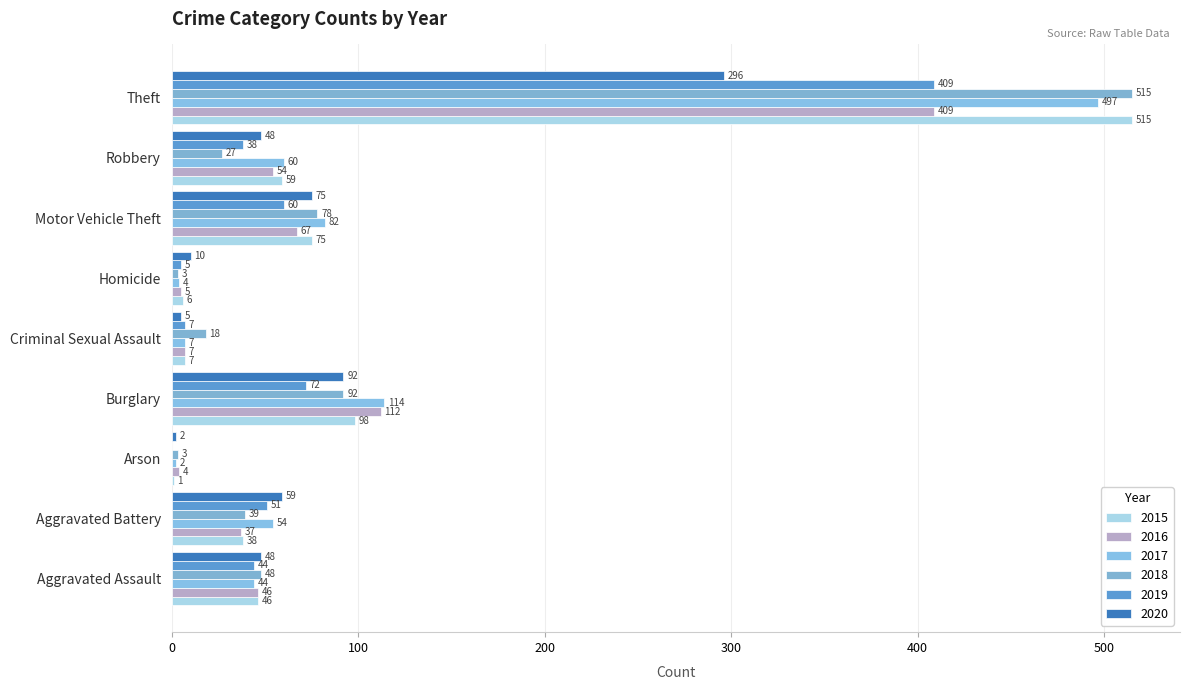

Reading left to right, extract all data points from this chart.

2015: Aggravated Assault=46	Aggravated Battery=38	Arson=1	Burglary=98	Criminal Sexual Assault=7	Homicide=6	Motor Vehicle Theft=75	Robbery=59	Theft=515
2016: Aggravated Assault=46	Aggravated Battery=37	Arson=4	Burglary=112	Criminal Sexual Assault=7	Homicide=5	Motor Vehicle Theft=67	Robbery=54	Theft=409
2017: Aggravated Assault=44	Aggravated Battery=54	Arson=2	Burglary=114	Criminal Sexual Assault=7	Homicide=4	Motor Vehicle Theft=82	Robbery=60	Theft=497
2018: Aggravated Assault=48	Aggravated Battery=39	Arson=3	Burglary=92	Criminal Sexual Assault=18	Homicide=3	Motor Vehicle Theft=78	Robbery=27	Theft=515
2019: Aggravated Assault=44	Aggravated Battery=51	Arson=0	Burglary=72	Criminal Sexual Assault=7	Homicide=5	Motor Vehicle Theft=60	Robbery=38	Theft=409
2020: Aggravated Assault=48	Aggravated Battery=59	Arson=2	Burglary=92	Criminal Sexual Assault=5	Homicide=10	Motor Vehicle Theft=75	Robbery=48	Theft=296